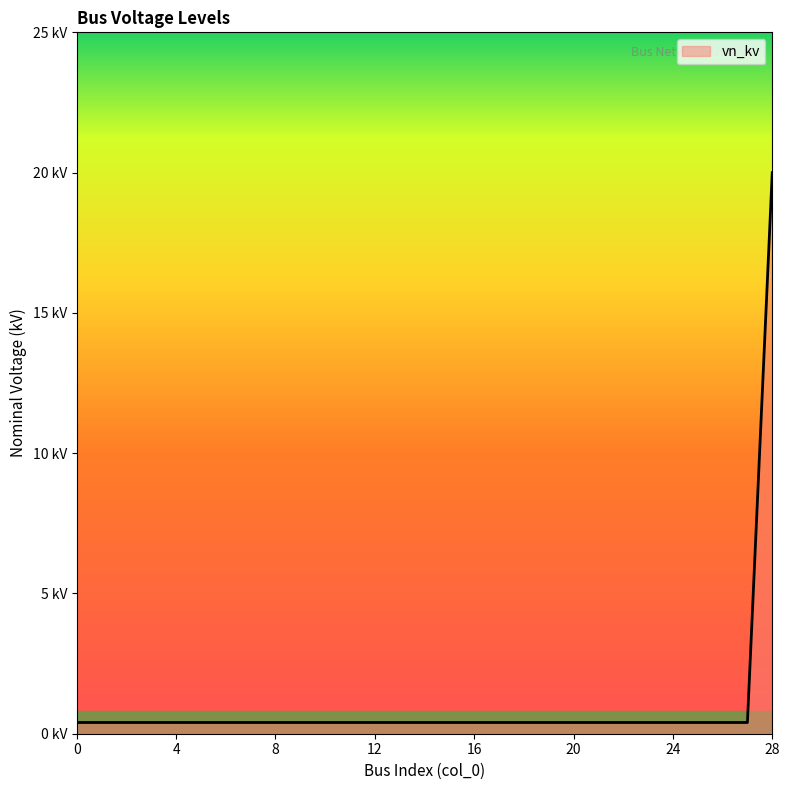

List the labels in order of value, largest first.

28, 0, 1, 2, 3, 4, 5, 6, 7, 8, 9, 10, 11, 12, 13, 14, 15, 16, 17, 18, 19, 20, 21, 22, 23, 24, 25, 26, 27